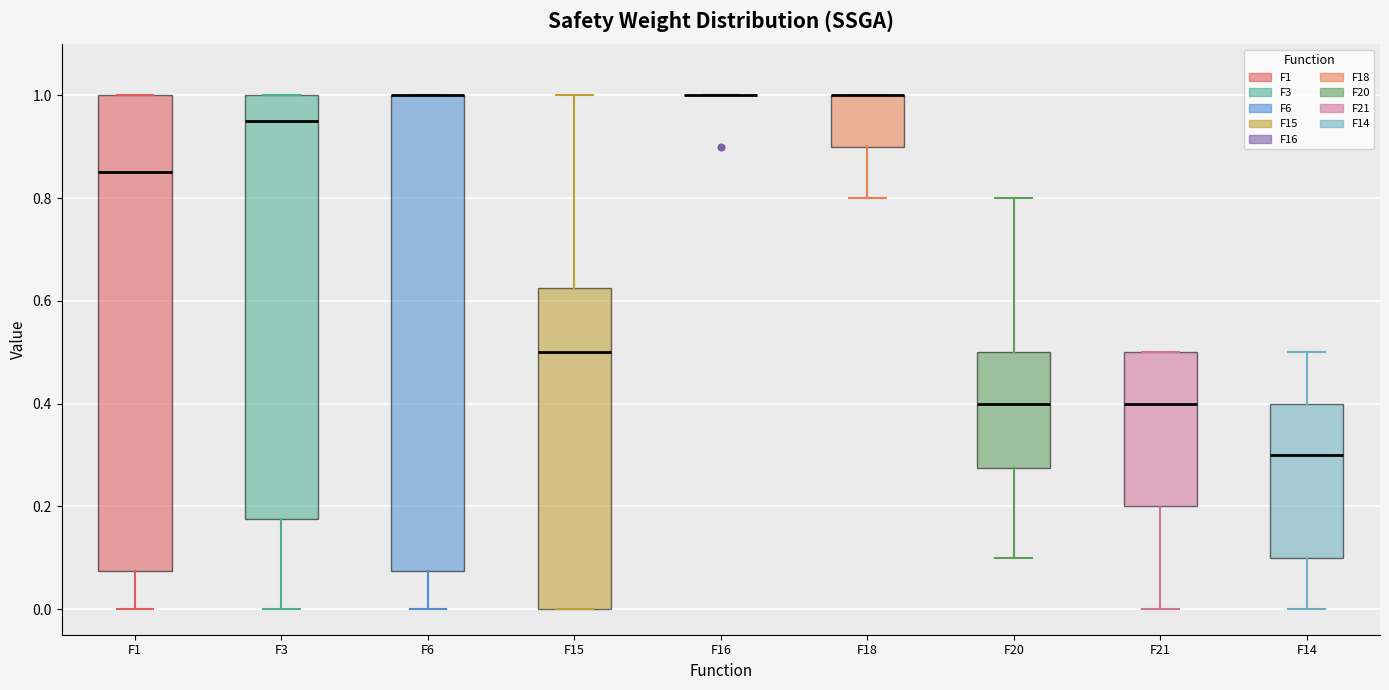

Reading left to right, transcribe this box plot: for each box, give where its median line is, the range the box spans, and where its two whiskers end, as read against the y-axis. The values are not printed on the chart, so give them approximately, as read against the axis.

F1: median 0.86, box 0.08 to 1.00, whiskers 0.00 to 1.00
F3: median 0.96, box 0.18 to 1.00, whiskers 0.00 to 1.00
F6: median 1.00 (drawn on the box's upper edge), box 0.08 to 1.00, whiskers 0.00 to 1.00
F15: median 0.50, box 0.00 to 0.62, whiskers 0.00 to 1.00
F16: box collapsed to a line at 1.00, whiskers 1.00 to 1.00
F18: median 1.00 (drawn on the box's upper edge), box 0.90 to 1.00, whiskers 0.80 to 1.00
F20: median 0.40, box 0.28 to 0.50, whiskers 0.10 to 0.80
F21: median 0.40, box 0.20 to 0.50, whiskers 0.00 to 0.50
F14: median 0.30, box 0.10 to 0.40, whiskers 0.00 to 0.50